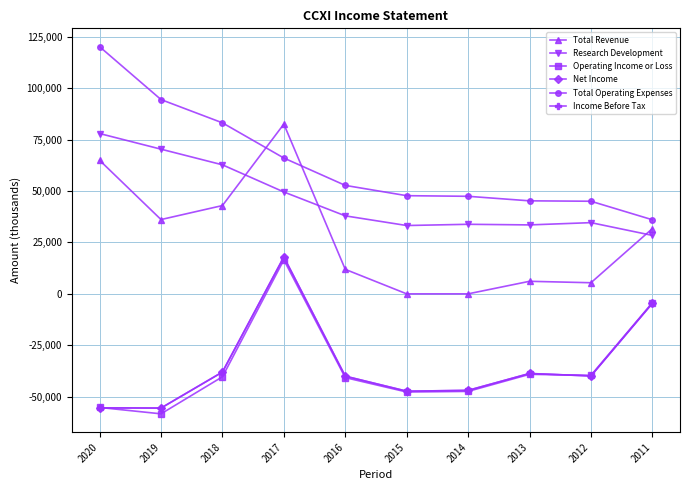

Where does the Research Development series first go above 37900?

2020